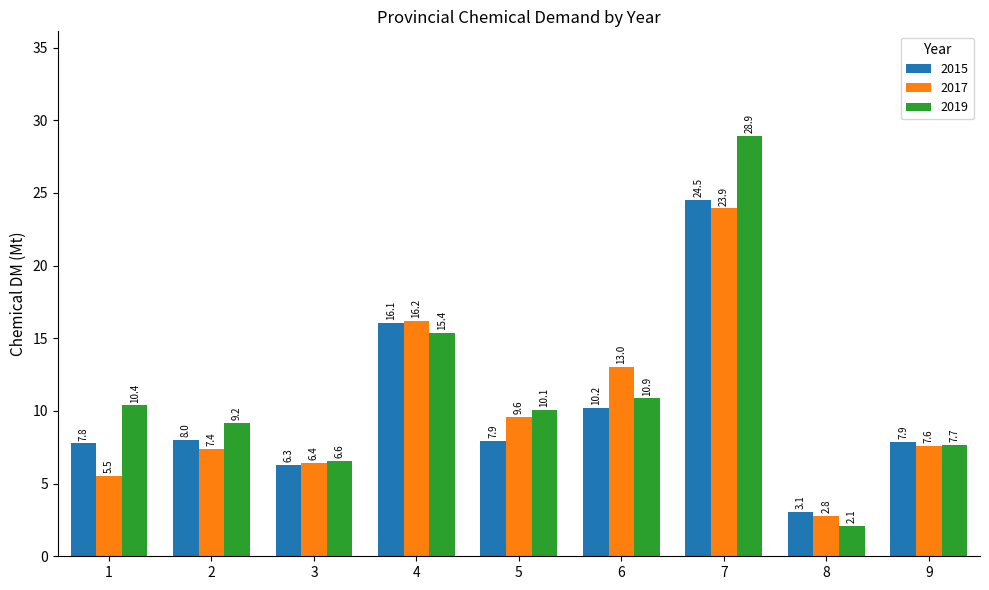

At which category is the sum across all series the highest?

7